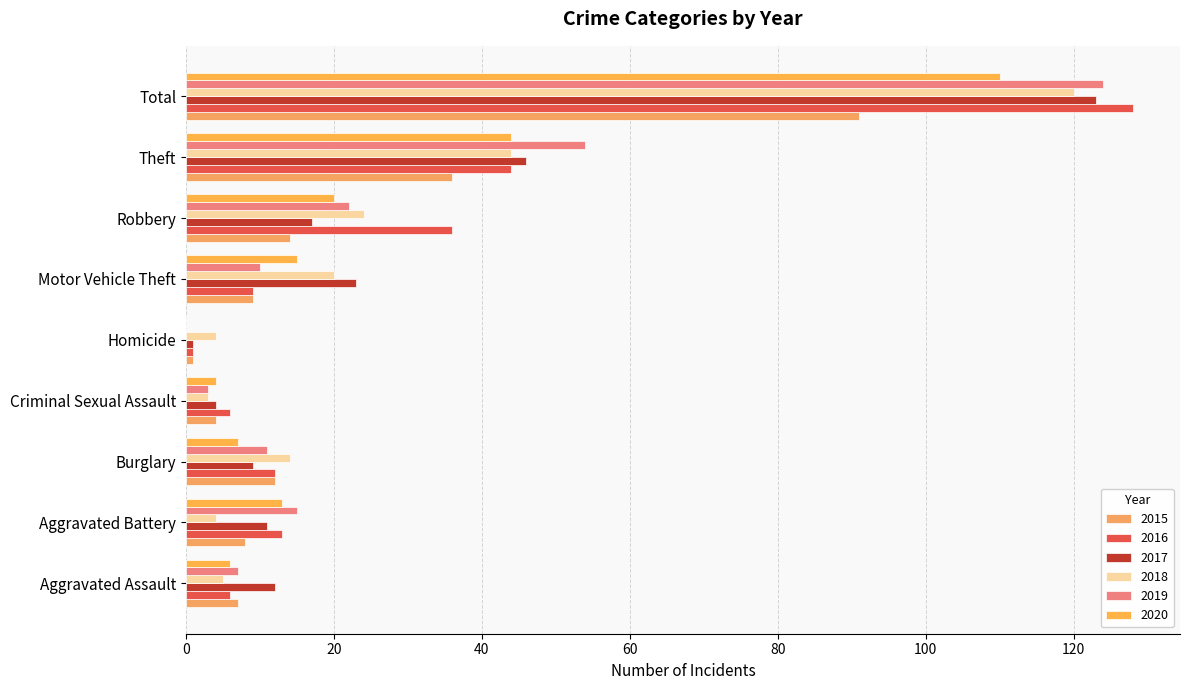

At which label does 2017 reach its minimum?

Homicide